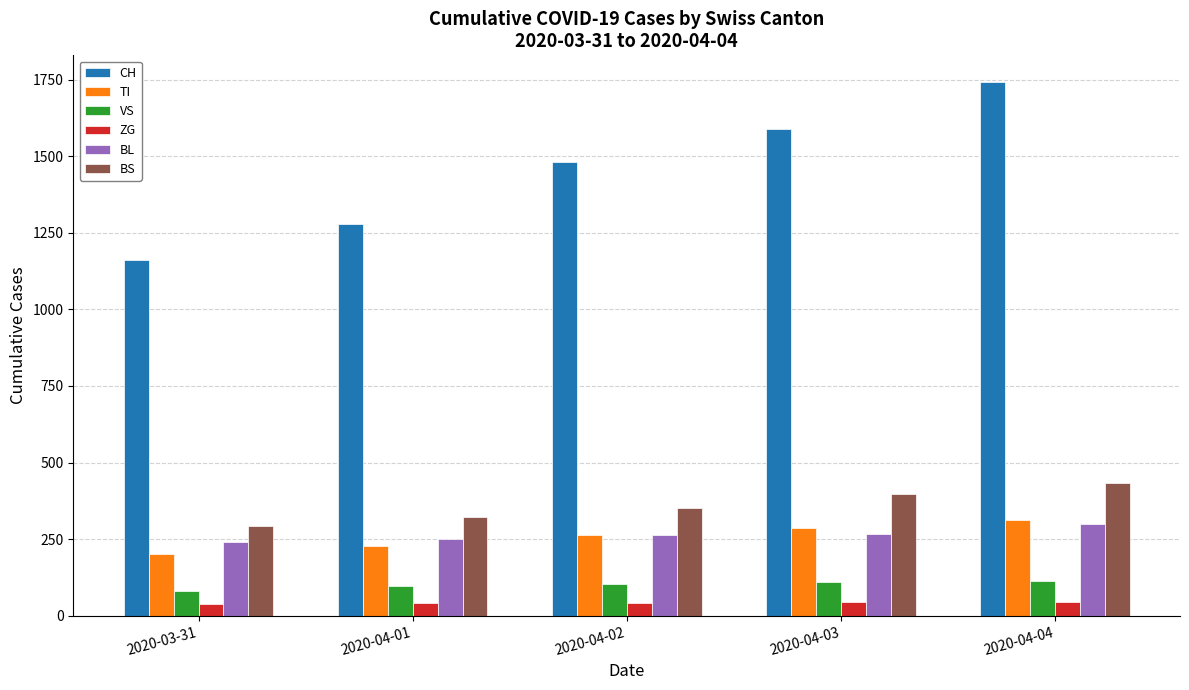

What is the minimum value shown in the chart?

39